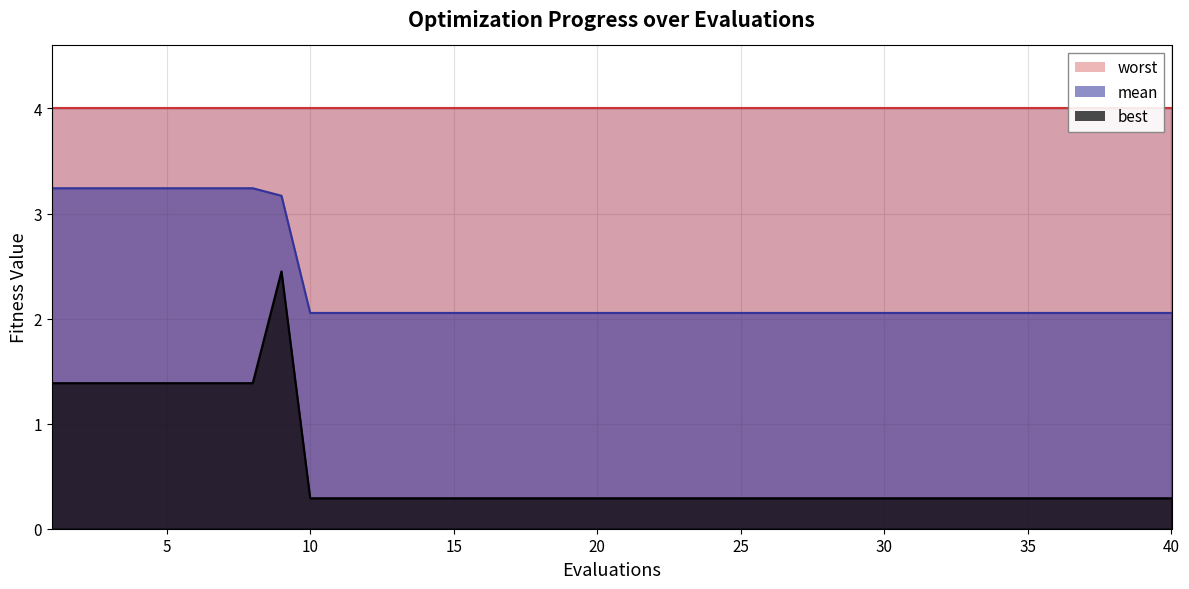

Rank the categories by best value from lowest to highest.

10, 11, 12, 13, 14, 15, 16, 17, 18, 19, 20, 21, 22, 23, 24, 25, 26, 27, 28, 29, 30, 31, 32, 33, 34, 35, 36, 37, 38, 39, 40, 1, 2, 3, 4, 5, 6, 7, 8, 9